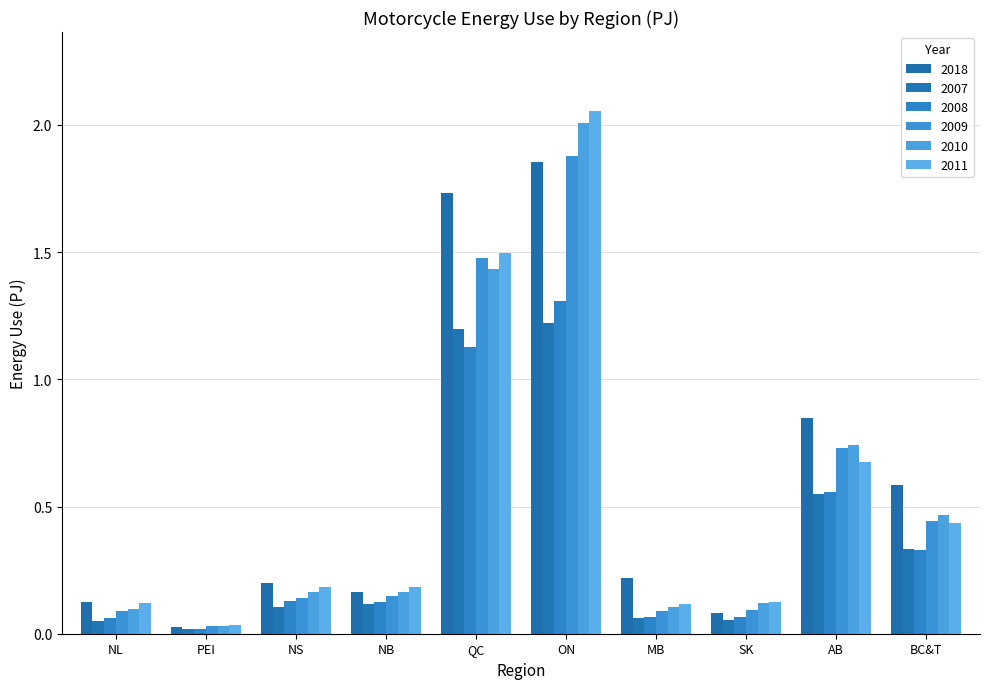

Count the number of data series in this chart.

6